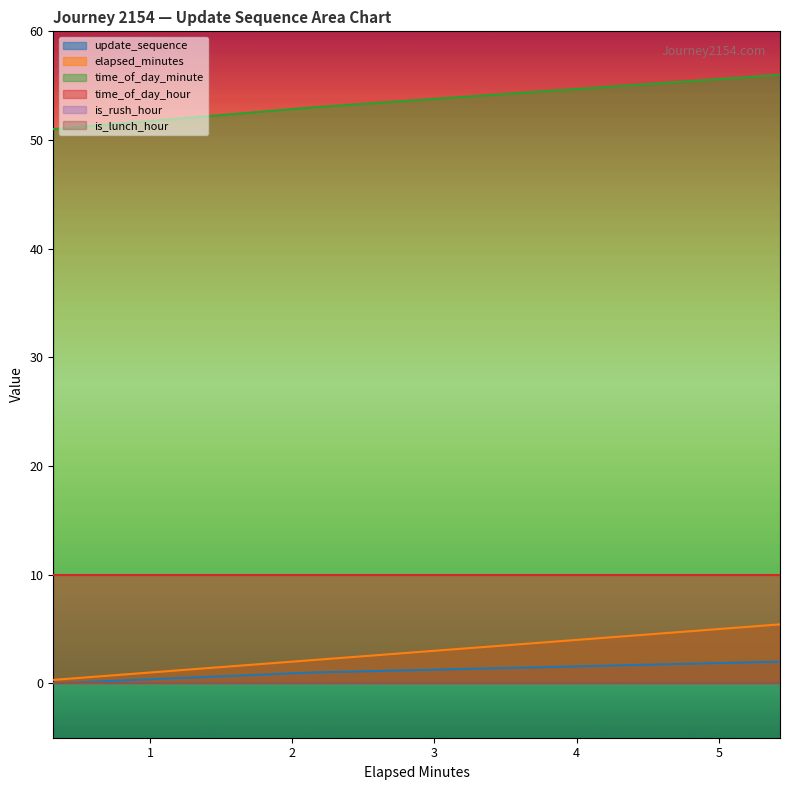

Is the value of update_sequence at 0.32 greater than the value of elapsed_minutes at 0.32?

No